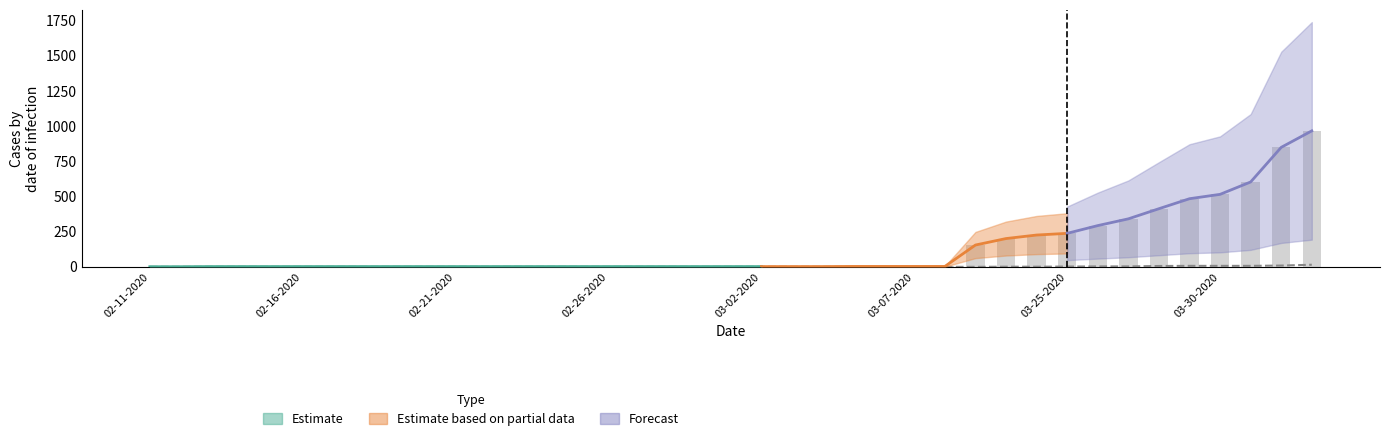

At how many categories does at least one series exceed 737?

2